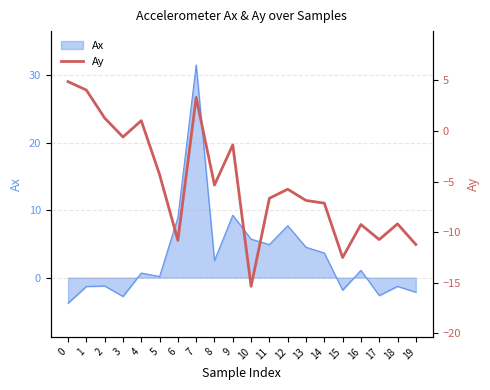

The chart shows a value of -5.3 at 8. True or false?

True